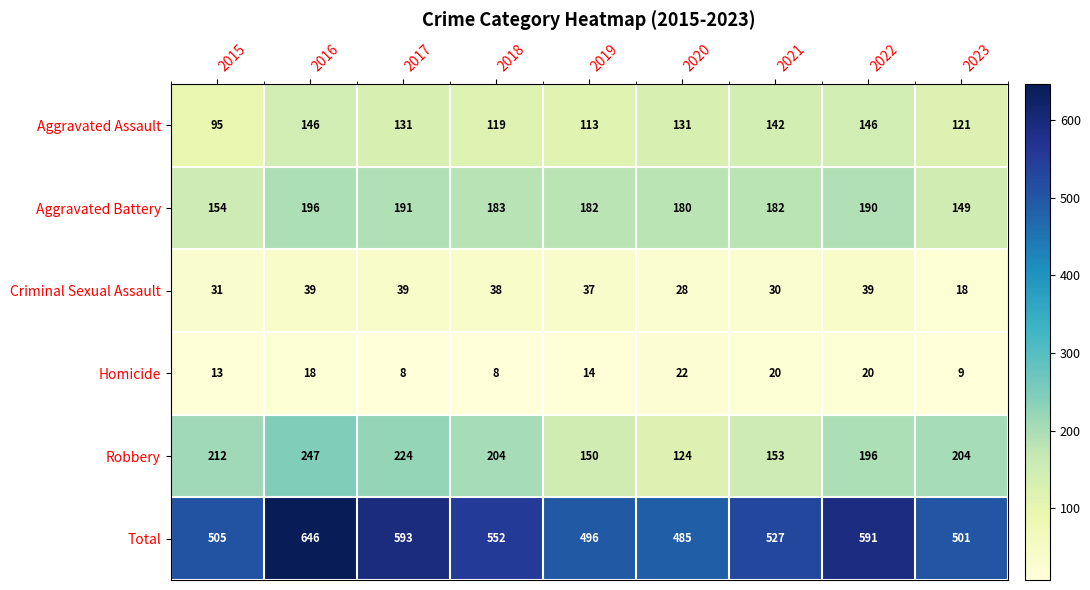

True or false: Total has a value of 591 at 2022.

True